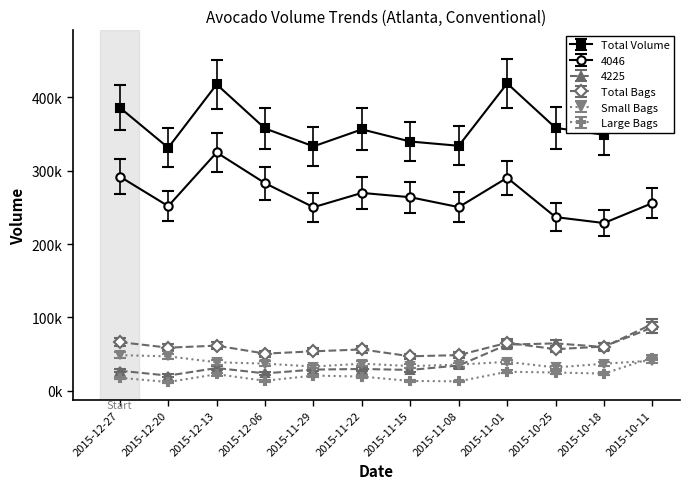

What is the lowest value of the Total Bags series?

47046.5